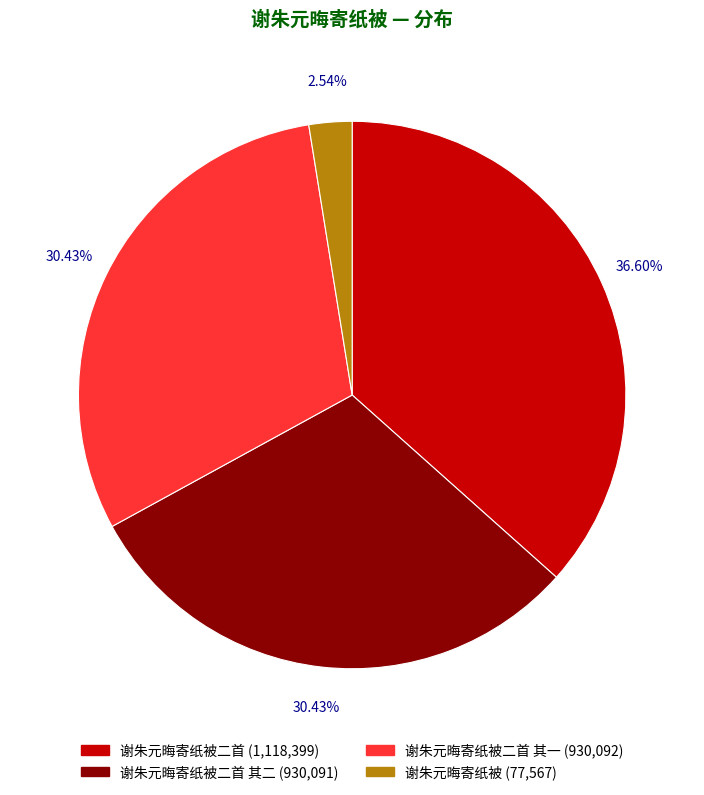

Is there a majority slice in this chart?

No